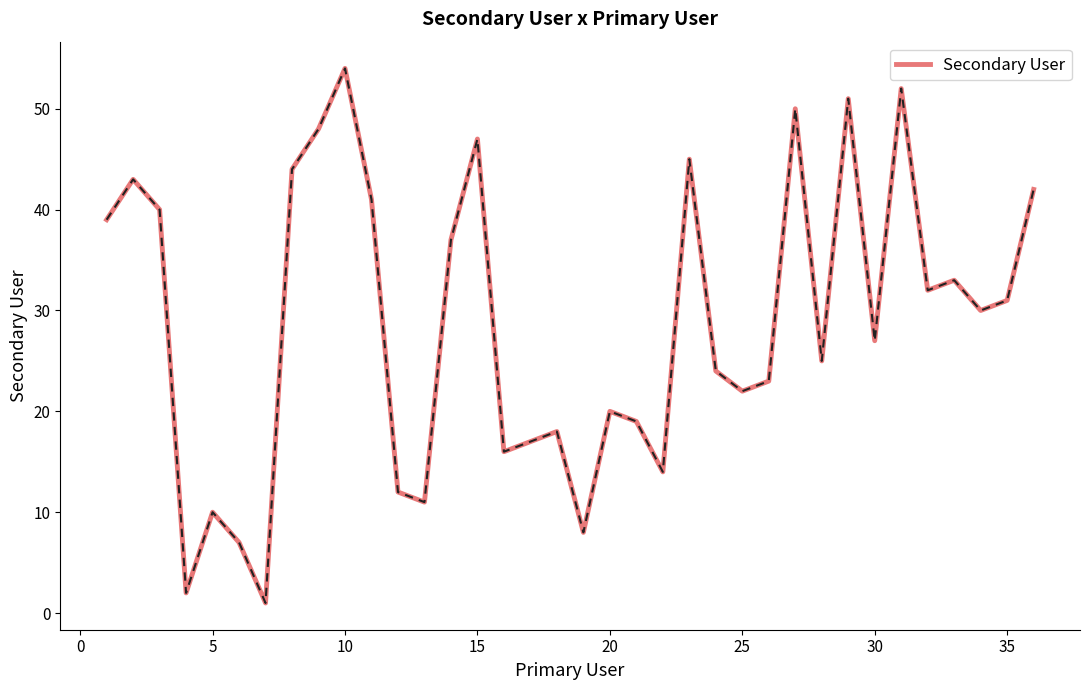

What is the difference between the maximum and minimum values?

53